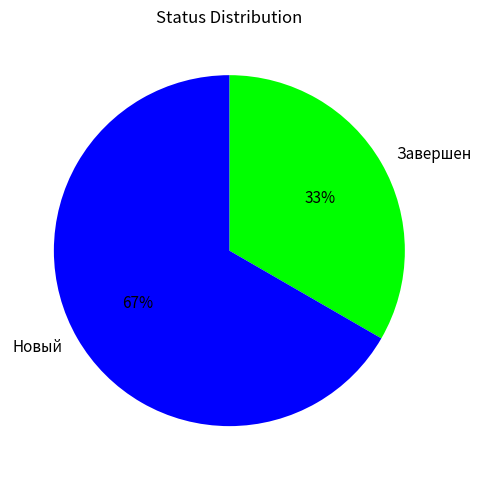

Rank the categories by value from lowest to highest.

Завершен, Новый